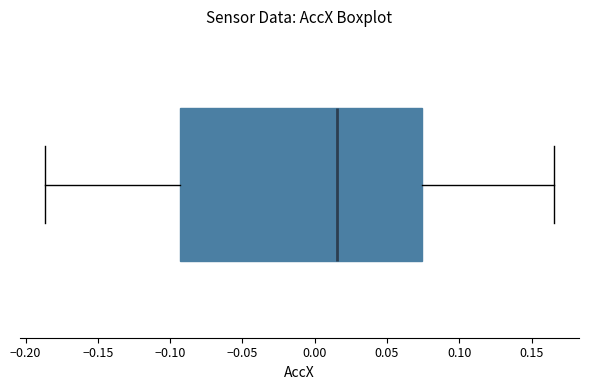

Transcribe this box plot: give where the median line is, the range the box spans, and where the two whiskers end, as read against the x-axis. The values are not printed on the chart, so give them approximately, as read against the axis.

median 0.015, box -0.095 to 0.075, whiskers -0.185 to 0.165